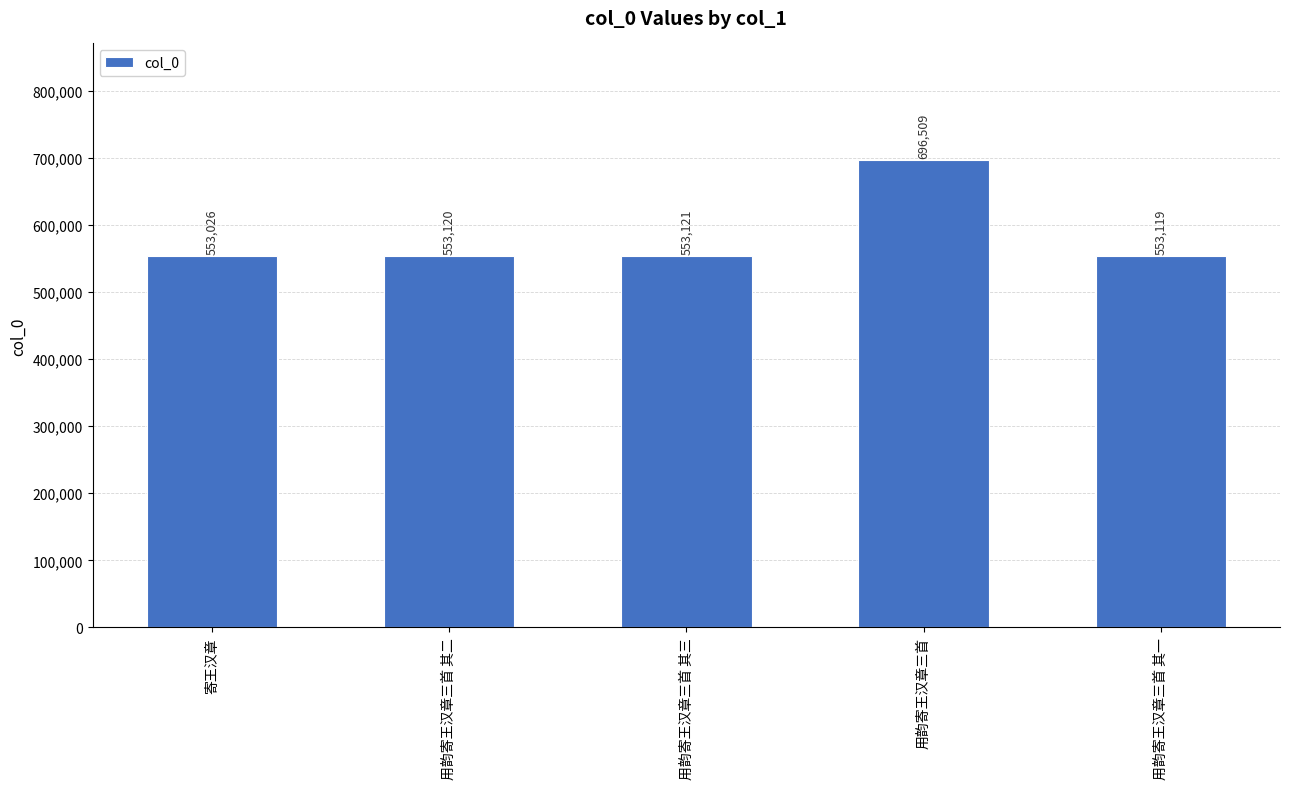

Between 用韵寄王汉章三首 其二 and 用韵寄王汉章三首 其三, which is larger?

用韵寄王汉章三首 其三